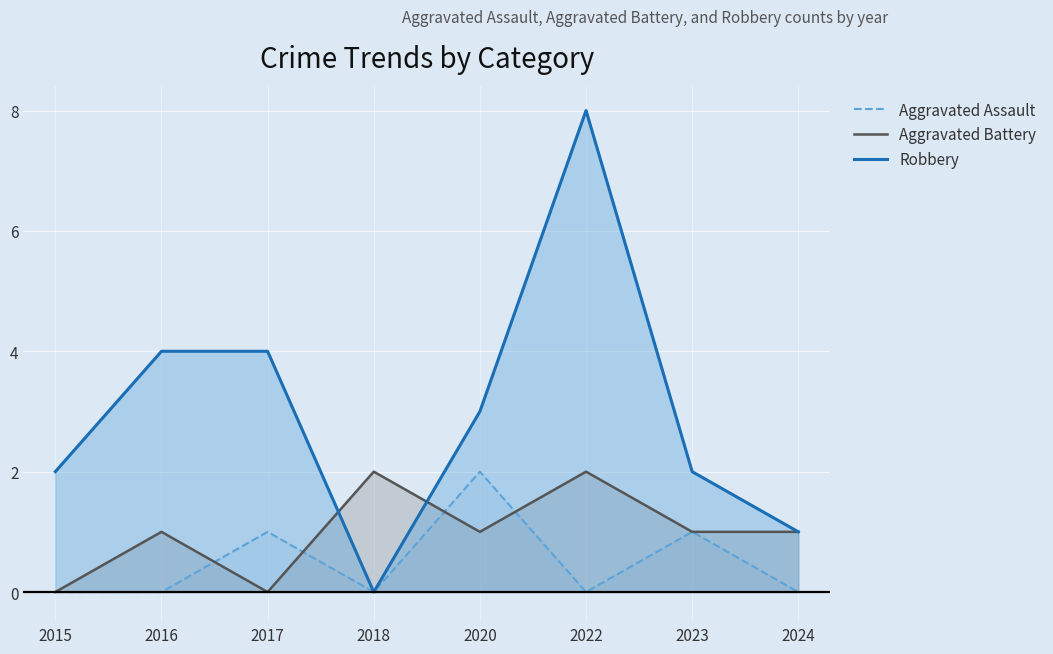

What is the value of the Aggravated Battery point at the 7th from the left?

1